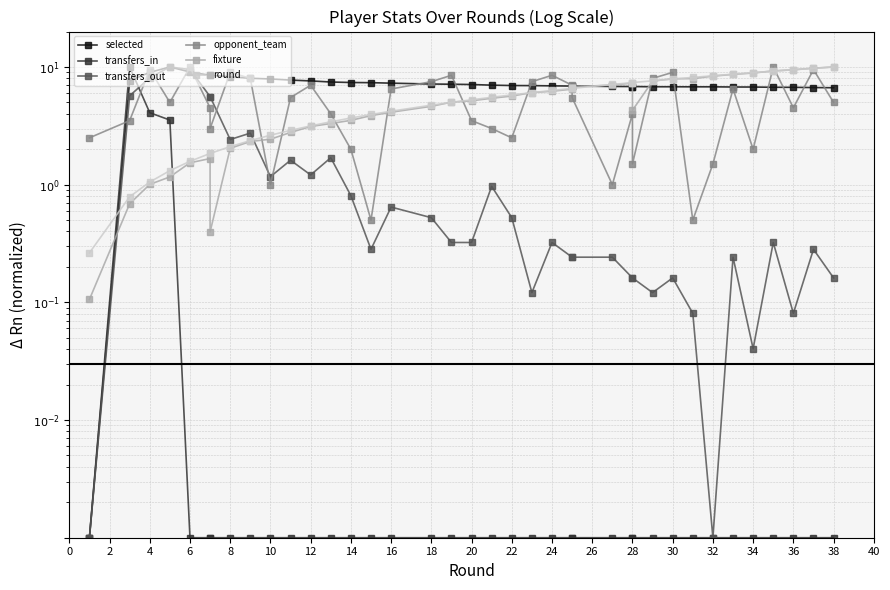

How many values in the round series exceed 5?

20